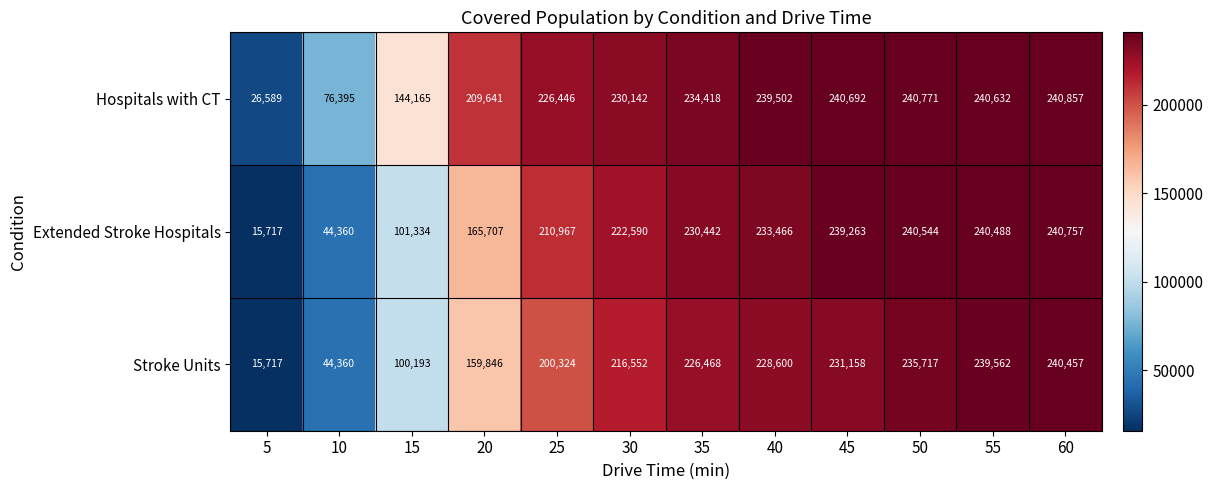

What is the difference between the Stroke Units values at 55 and 5?

223845